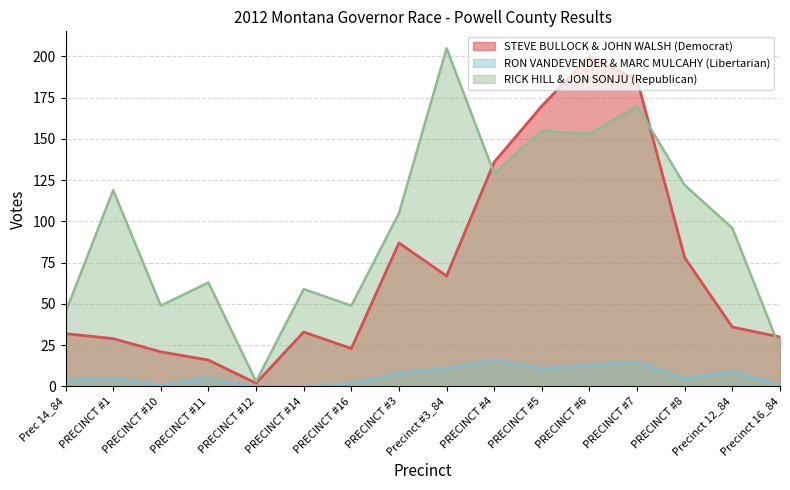

How many data points does each series have?

16